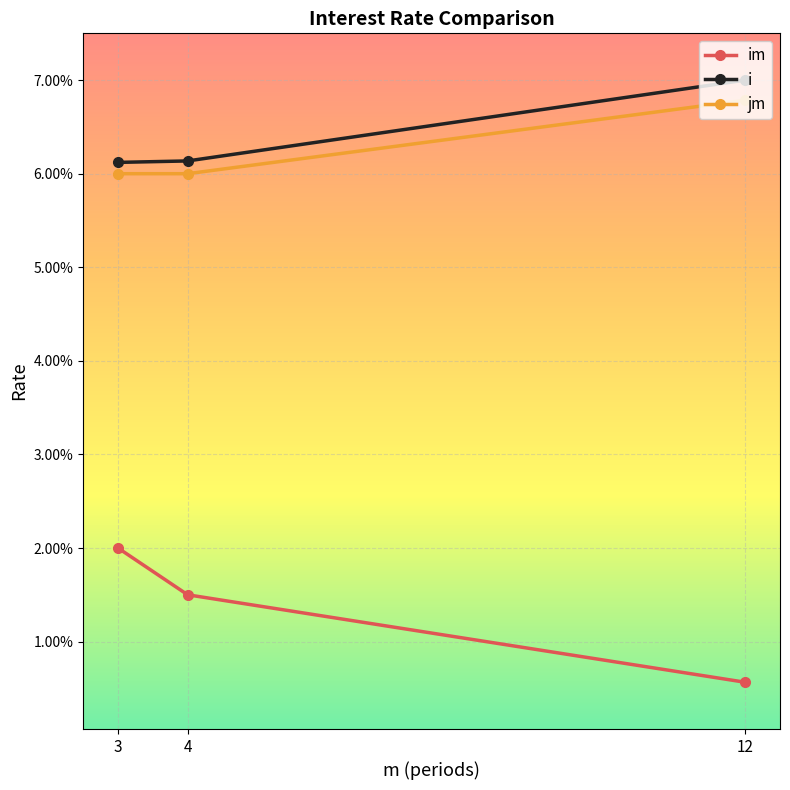

Which label corresponds to the largest value in the chart?

12